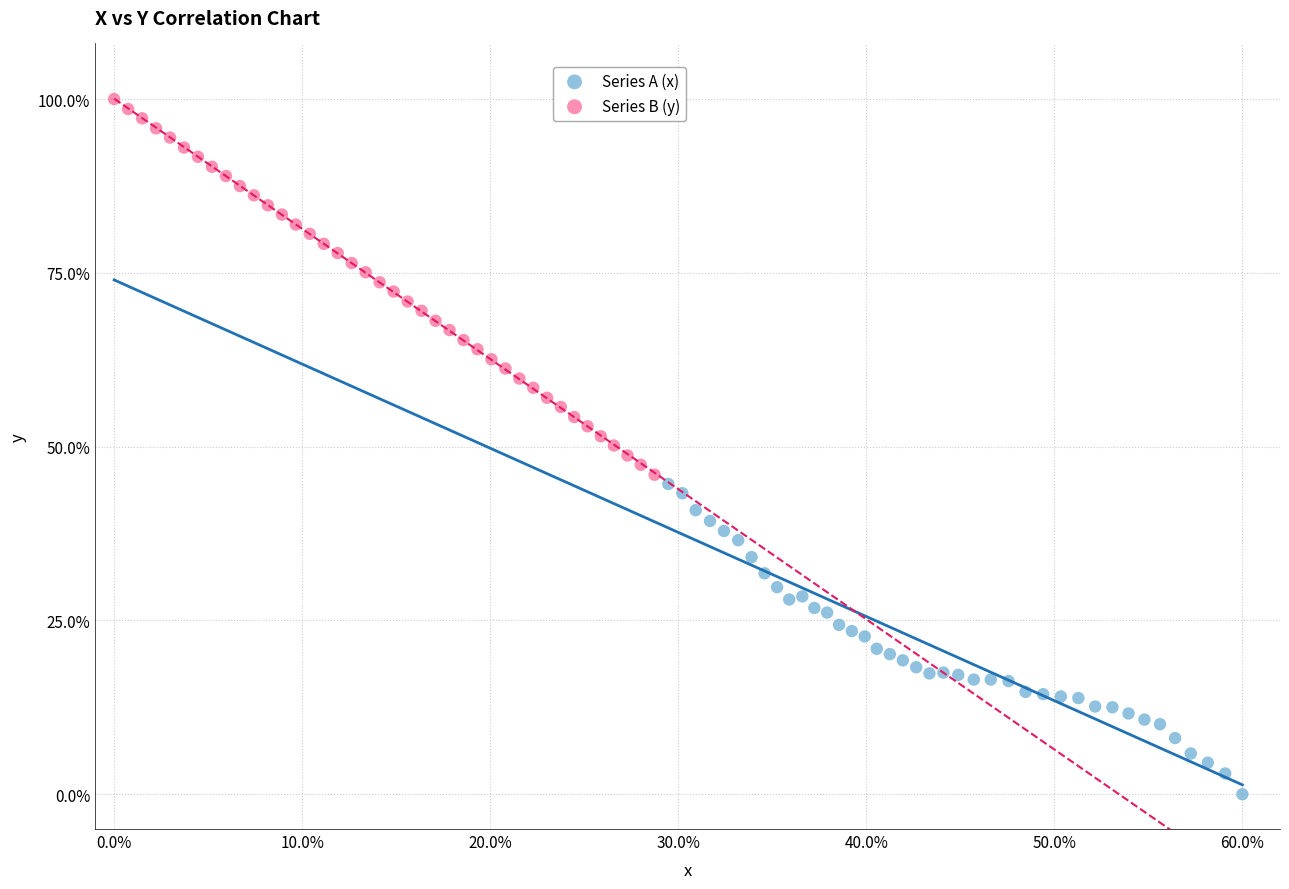

Which series reaches the minimum Y coordinate?

Series A (x)